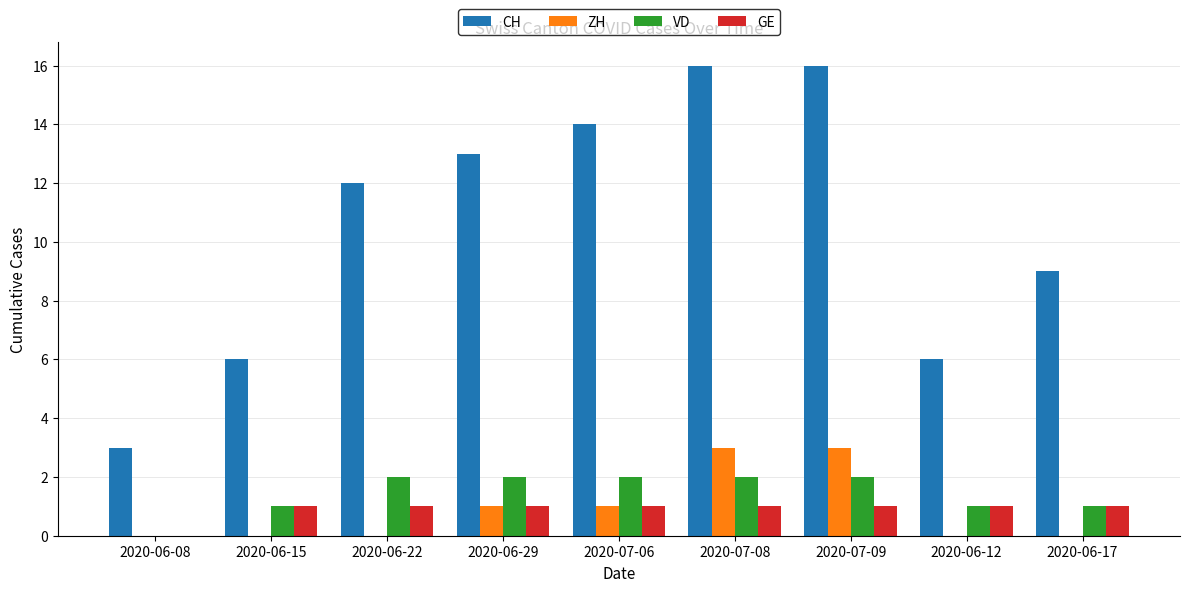

What are all the series names shown in the legend?

CH, ZH, VD, GE